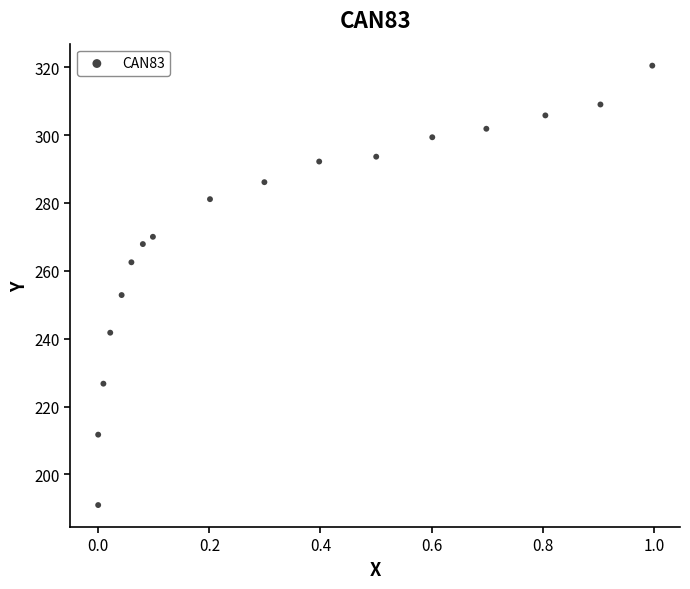

What is the range of X values (max minus min)?

1.0